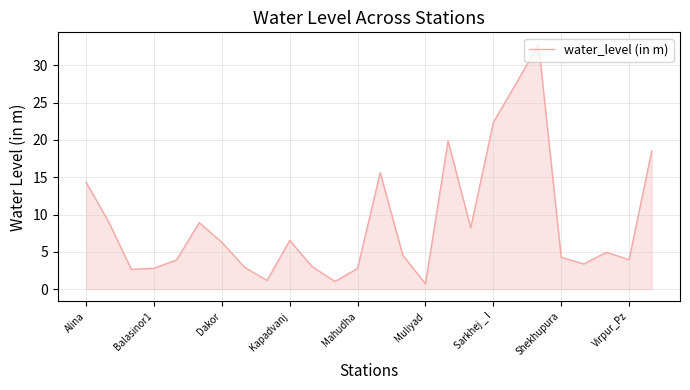

What is the greatest value displayed?

32.8